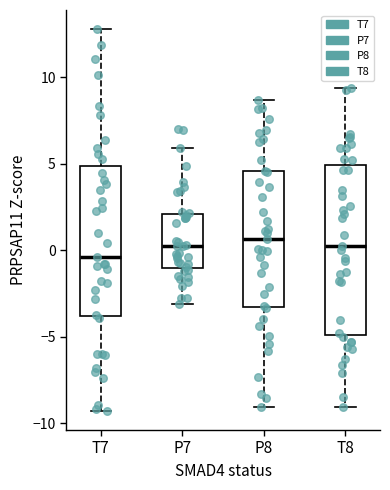

Comparing the boxes themselves (not the whiskers), which one is the tallest?

T8